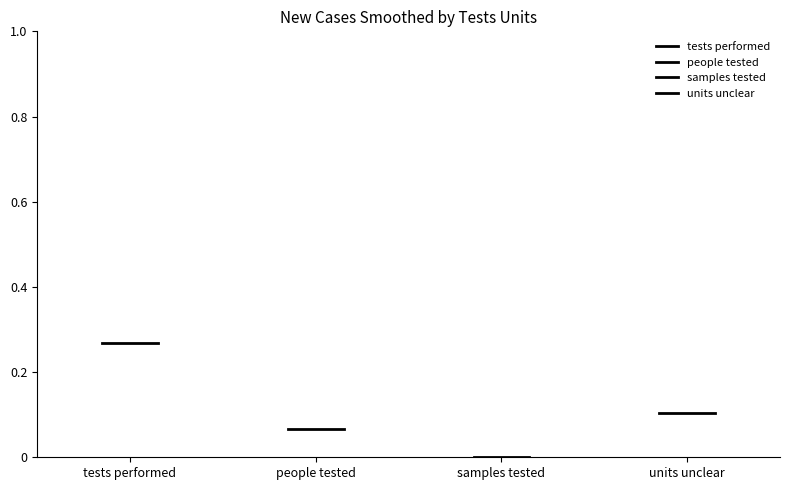

Is this an area chart (filled region under the line)?

No